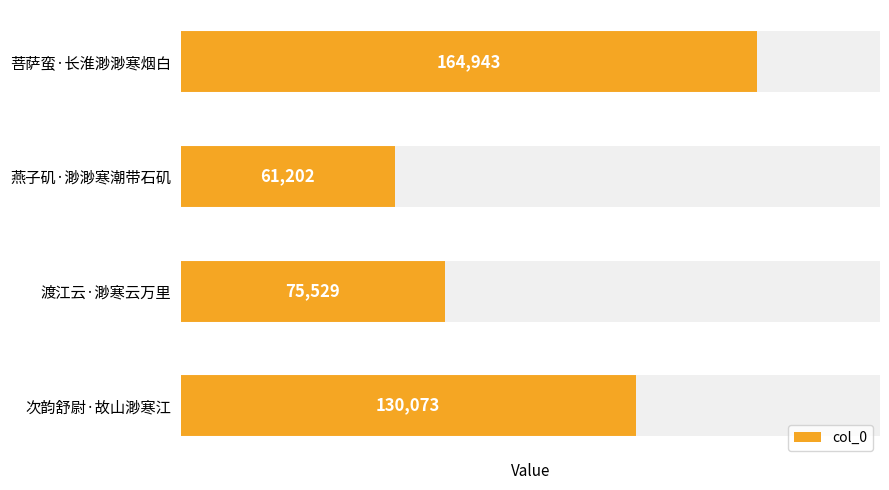

Reading left to right, transcribe all the data shown in this chart.

164943	61202	75529	130073